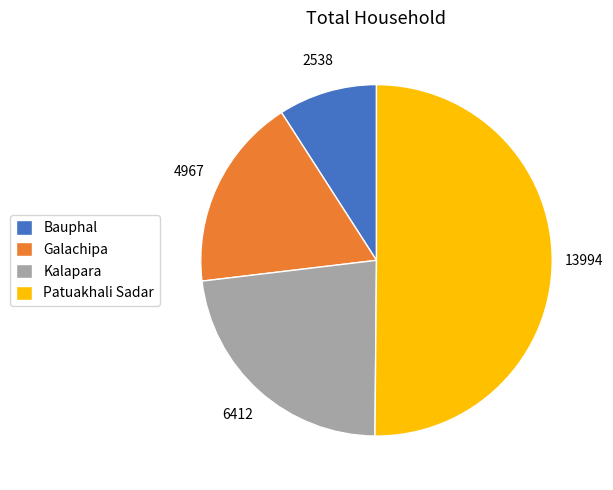

What is the smallest slice in the pie chart?

Bauphal